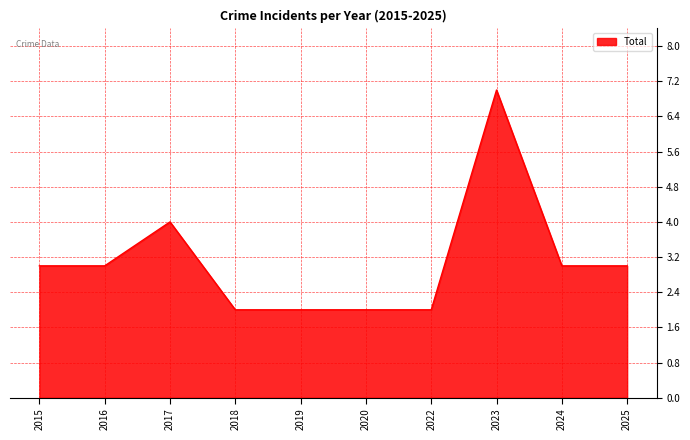

What value does the data have at 2015?

3